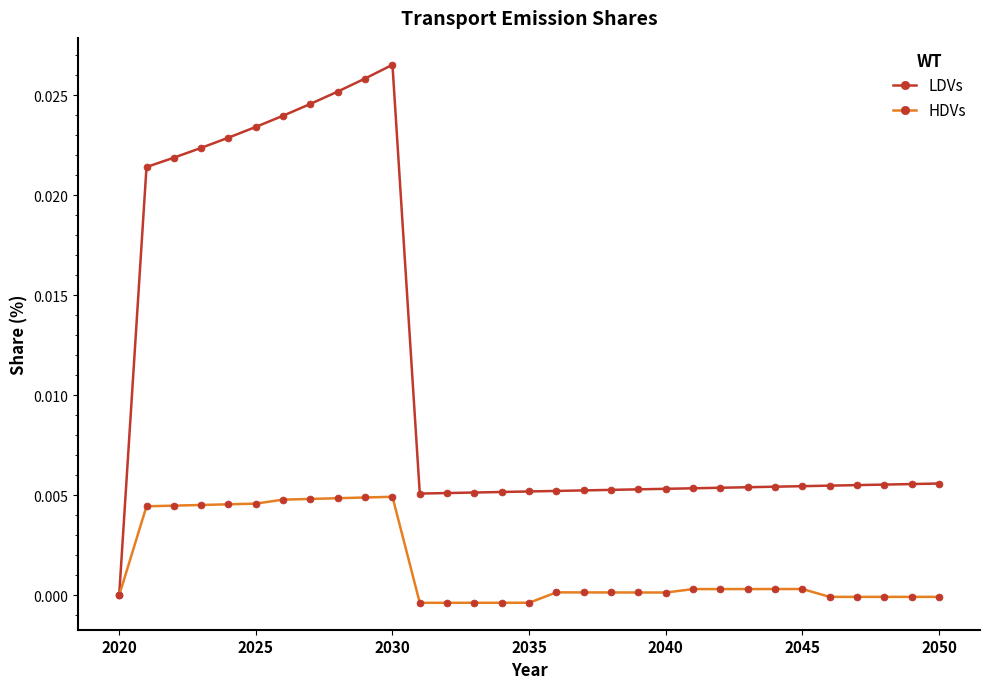

Count the number of data series in this chart.

2